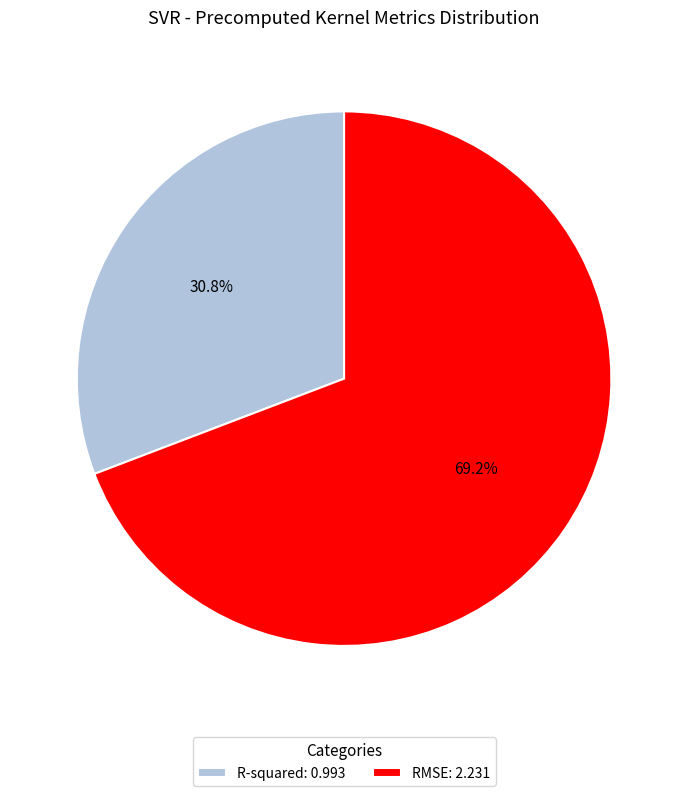

What is the ratio of the value at R-squared to the value at RMSE?

0.4